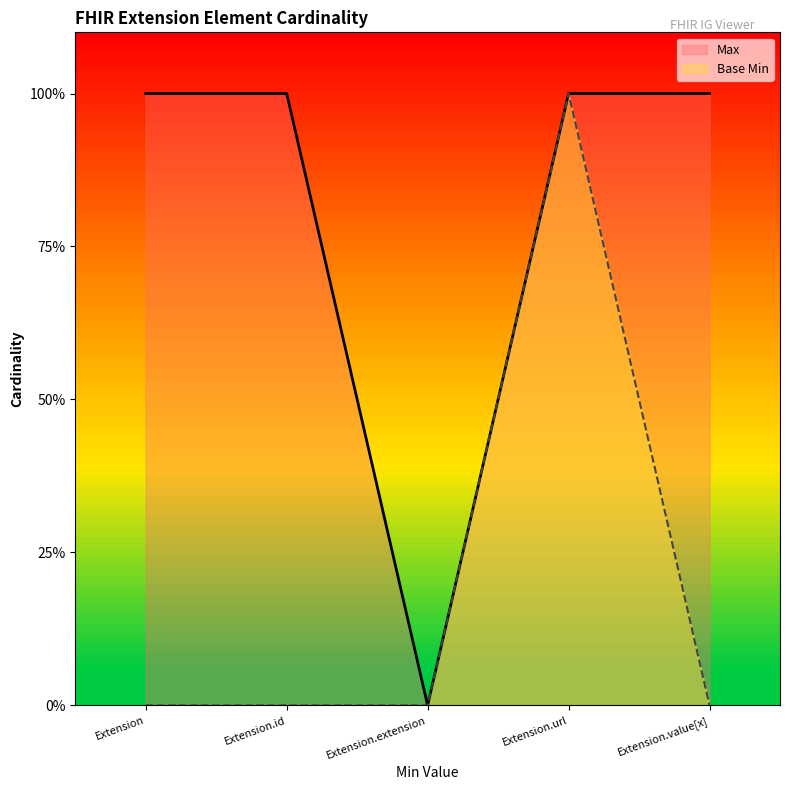

Which series has the largest range (max minus min)?

Max